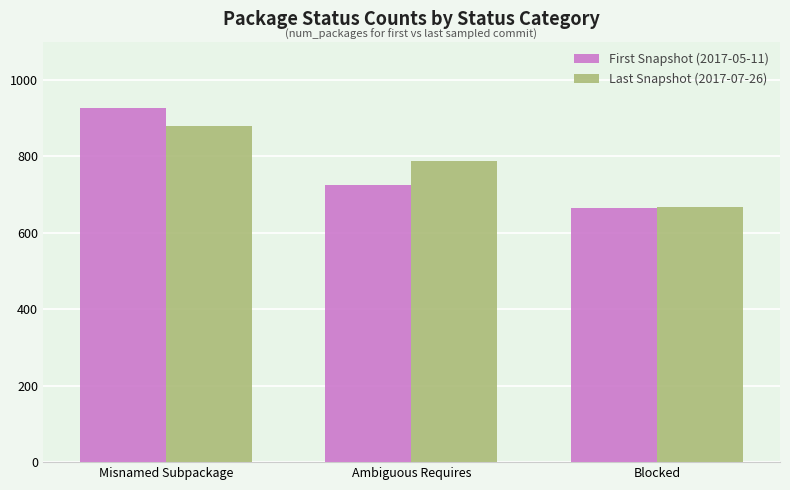

Which label corresponds to the largest value in the chart?

Misnamed Subpackage